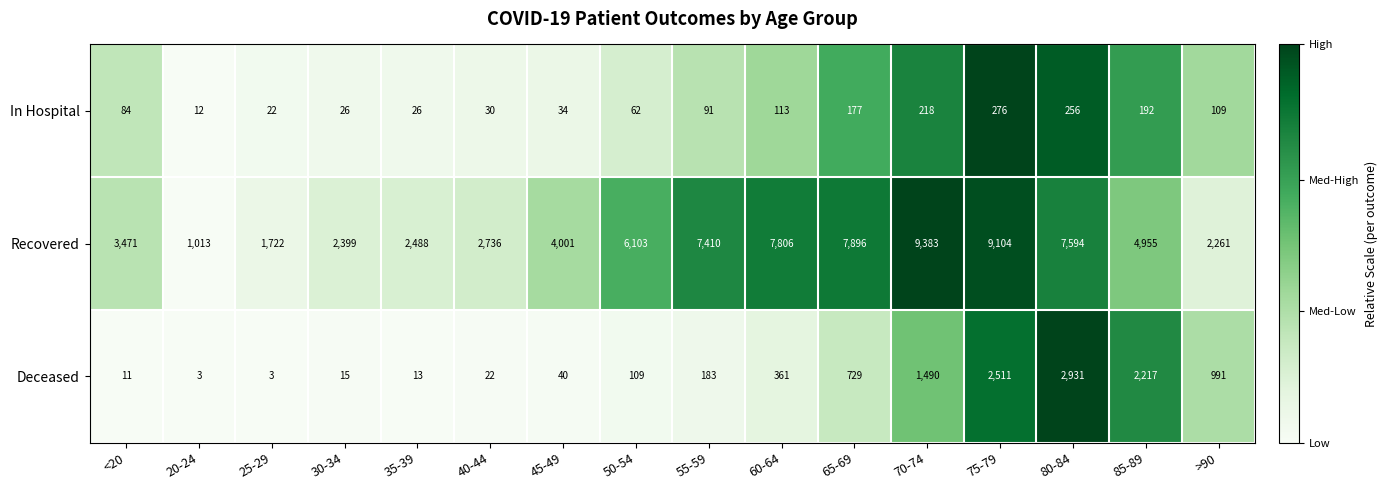

Which series changed the most between 40-44 and 70-74?

Recovered